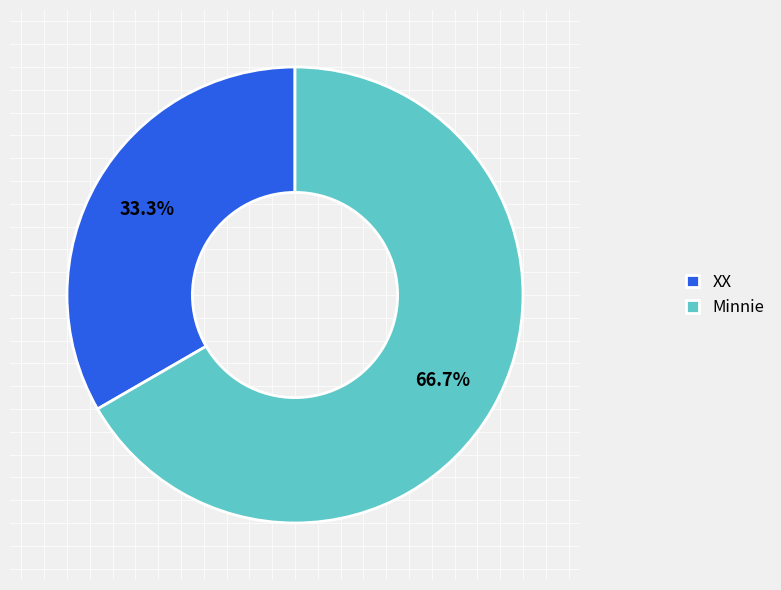

Approximately how many times larger is the value at XX compared to Minnie?

0.5